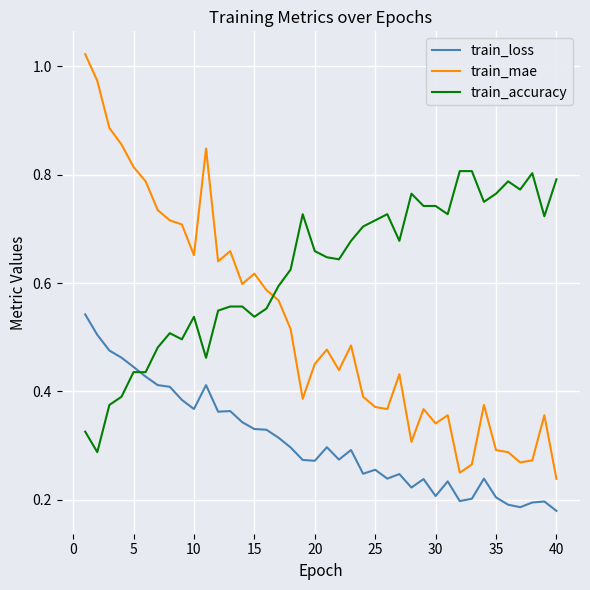

List the series in order of their overall mean, lowest first.

train_loss, train_mae, train_accuracy